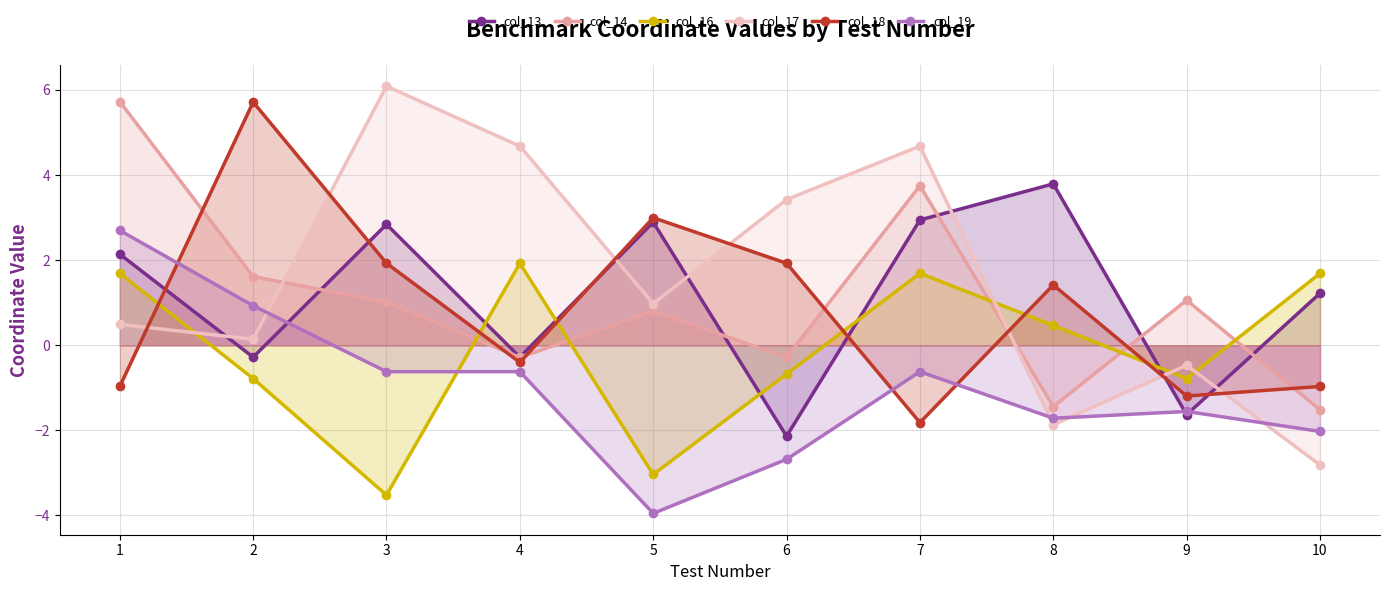

Which series has the largest range (max minus min)?

col_17